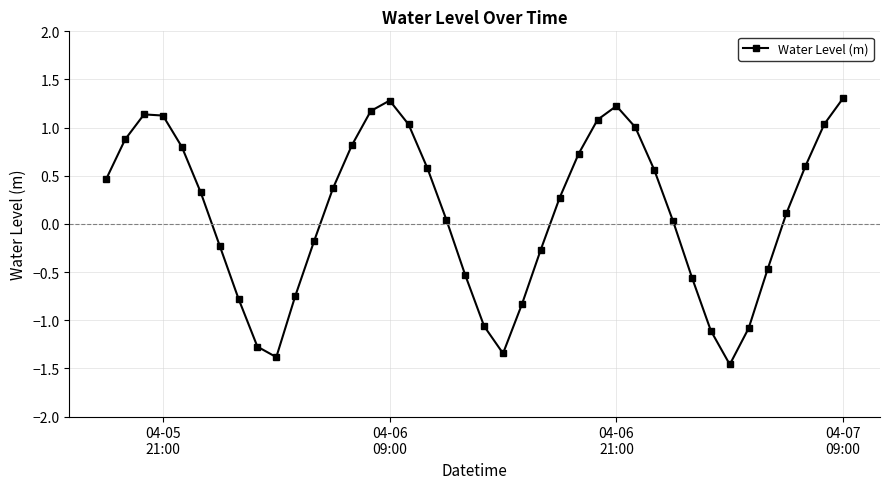

How many interior local peaks (higher than both neighbors) does the data have?

3